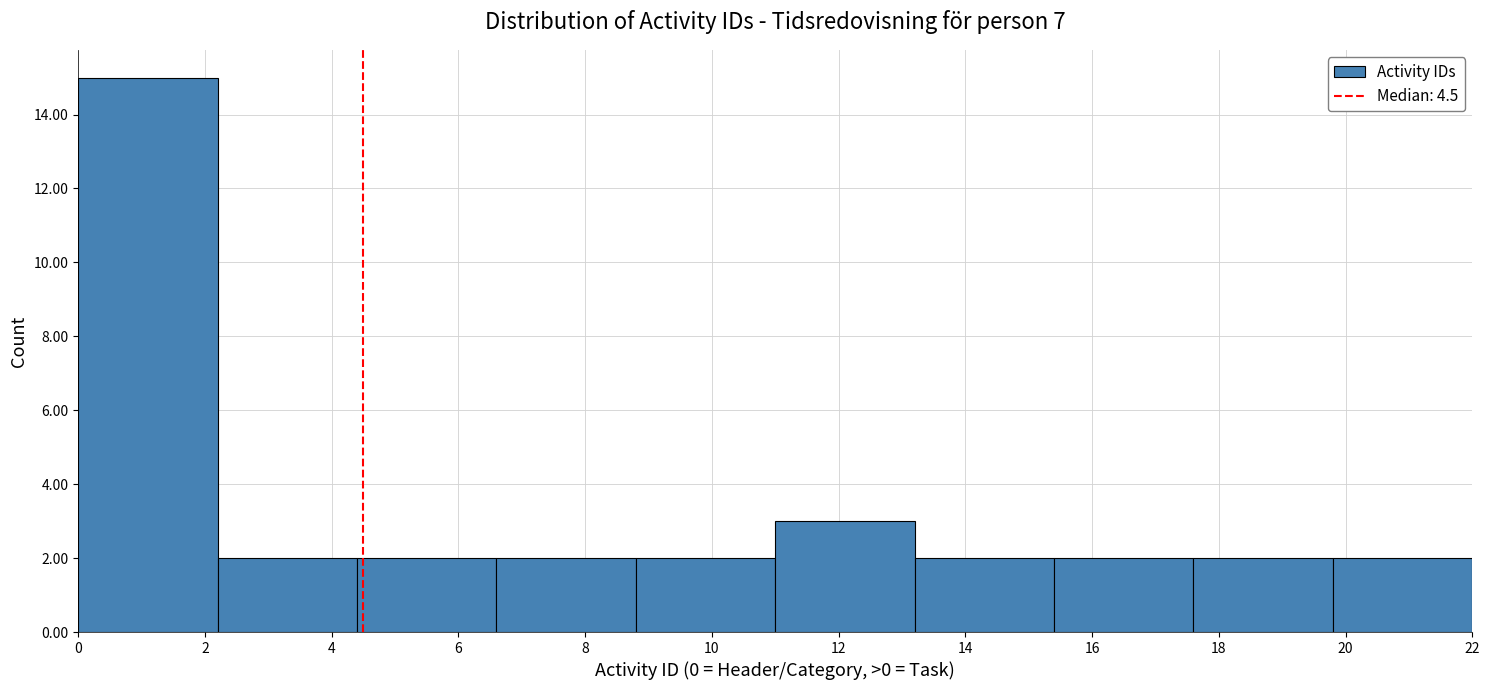

Over which range of the x-axis is the bar tallest?

0.0 to 2.2